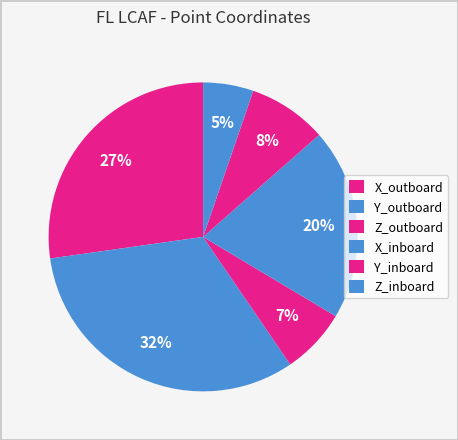

To the nearest percent, what is the difference between the largest and smallest slice percentages?

27%